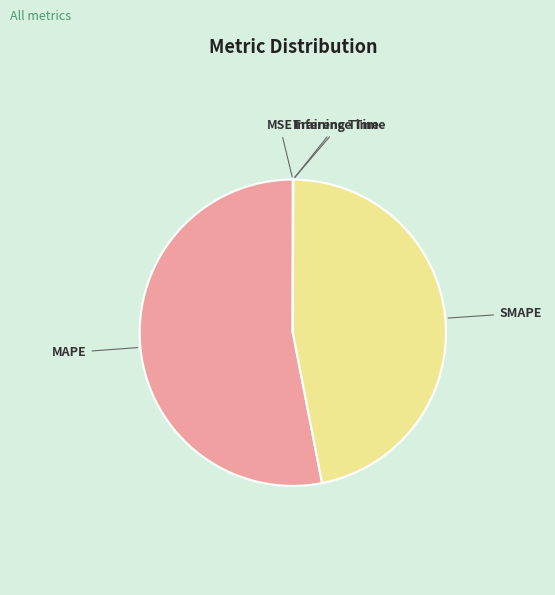

Is there a majority slice in this chart?

Yes